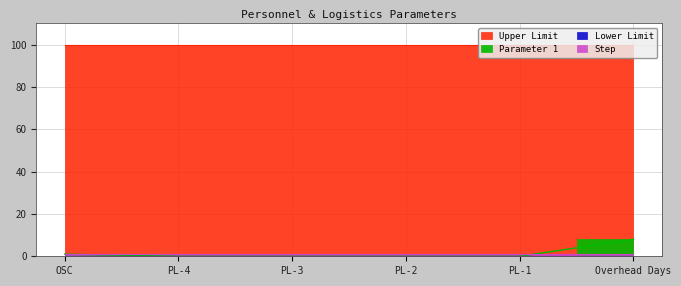

Is it true that Upper Limit equals 174 at PL-4?

False